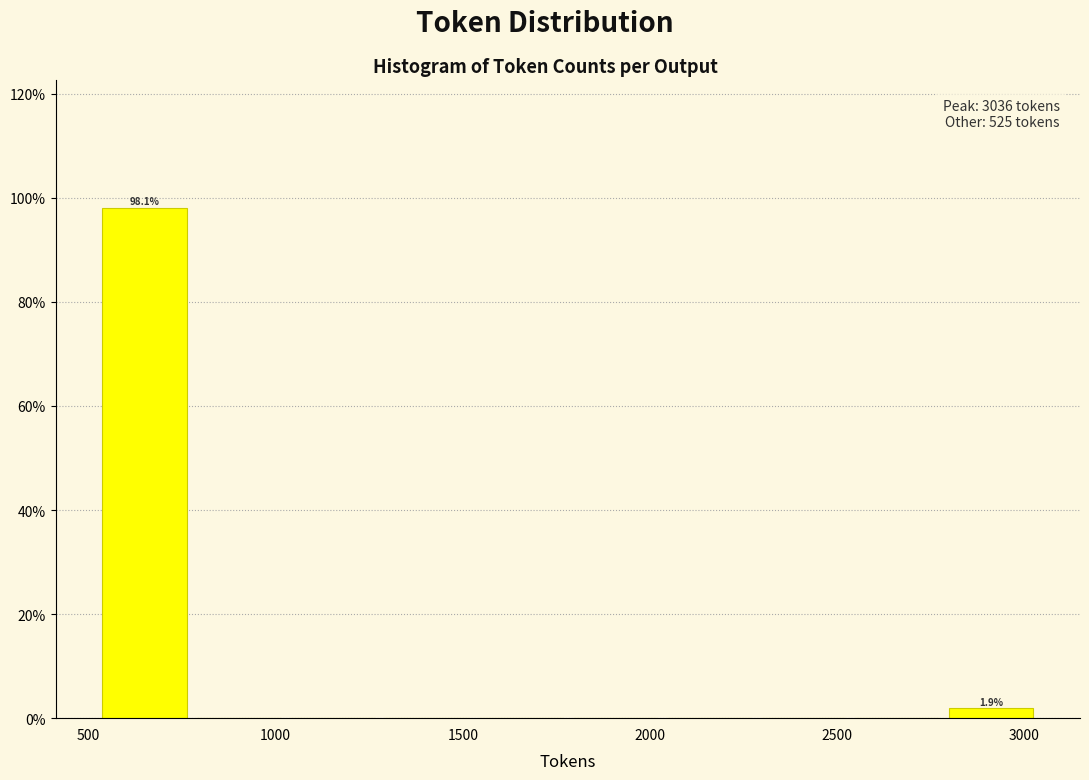

Which range on the x-axis has the tallest bar?

500 to 800